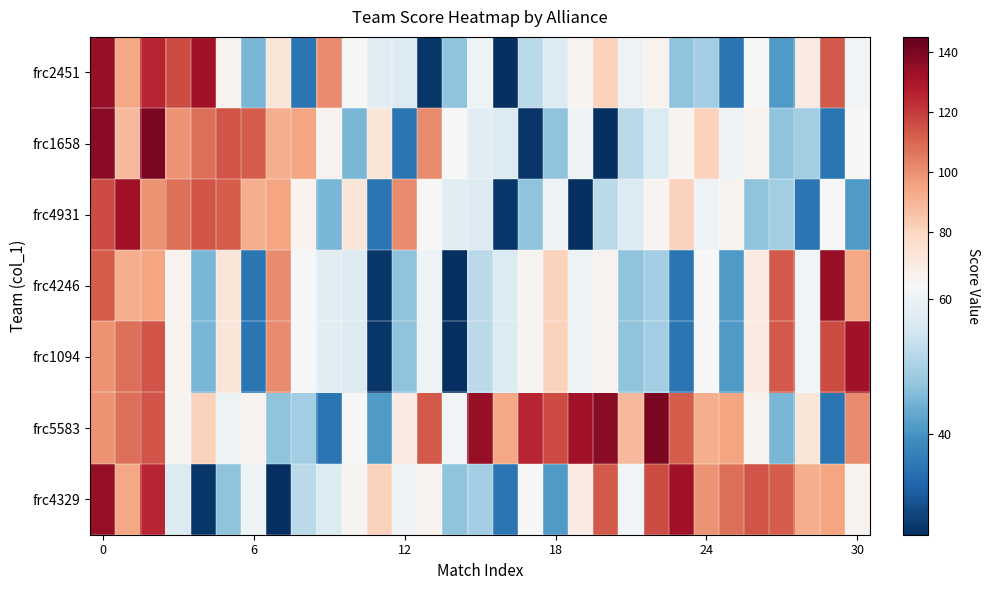

At which category does the chart reach its minimum across all series?

16